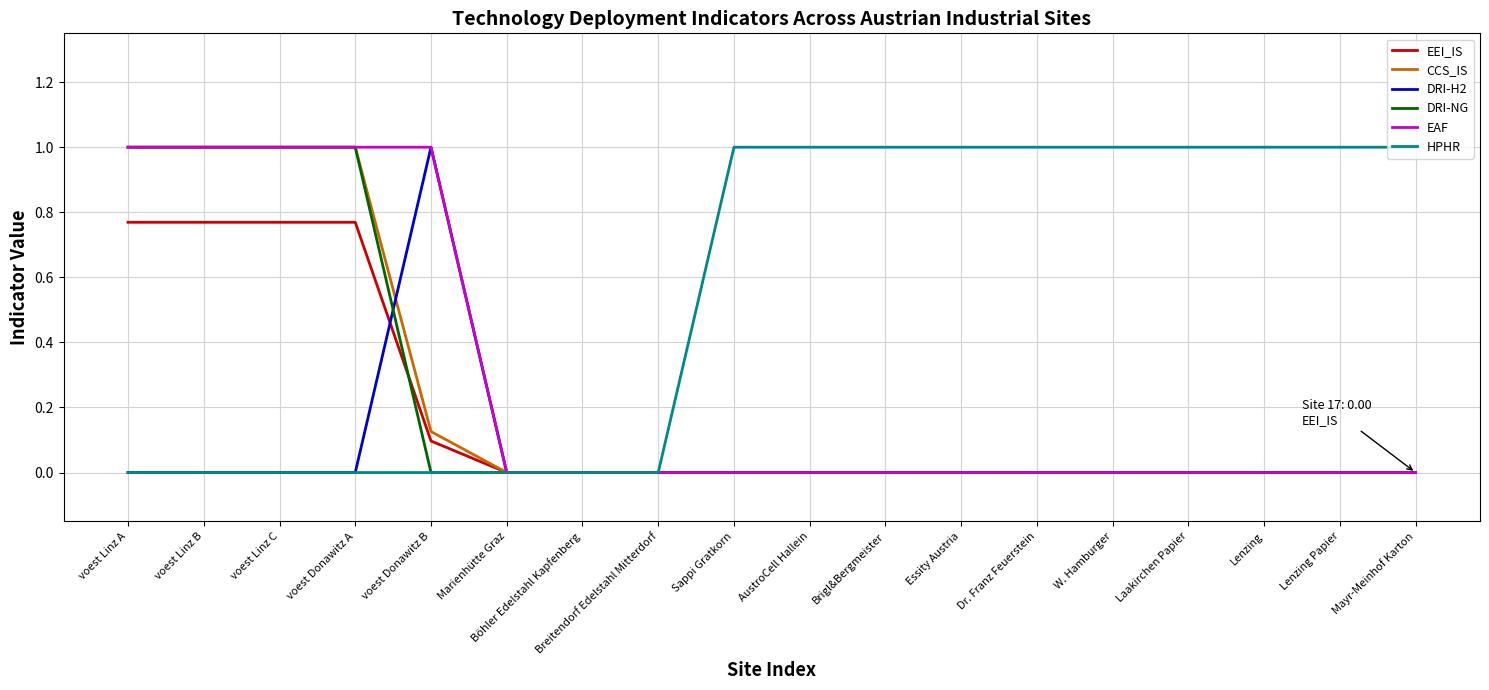

Which series has the largest total across all categories?

HPHR